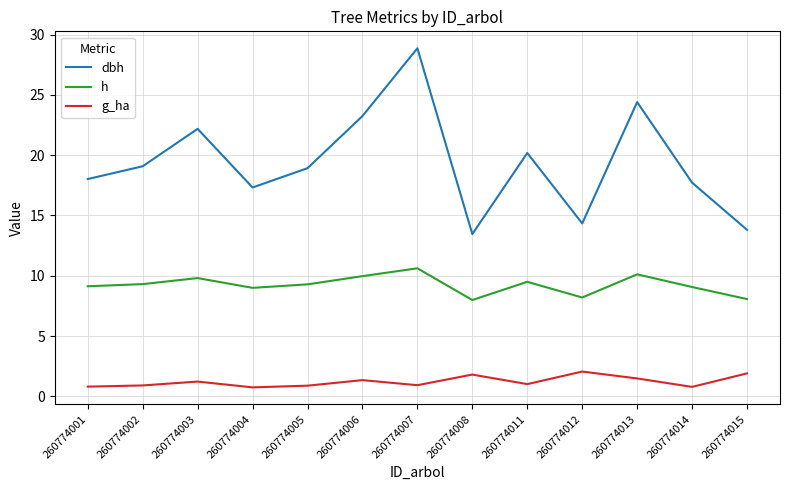

In dbh, how many points are higher than both neighbors (excluding endpoints)?

4